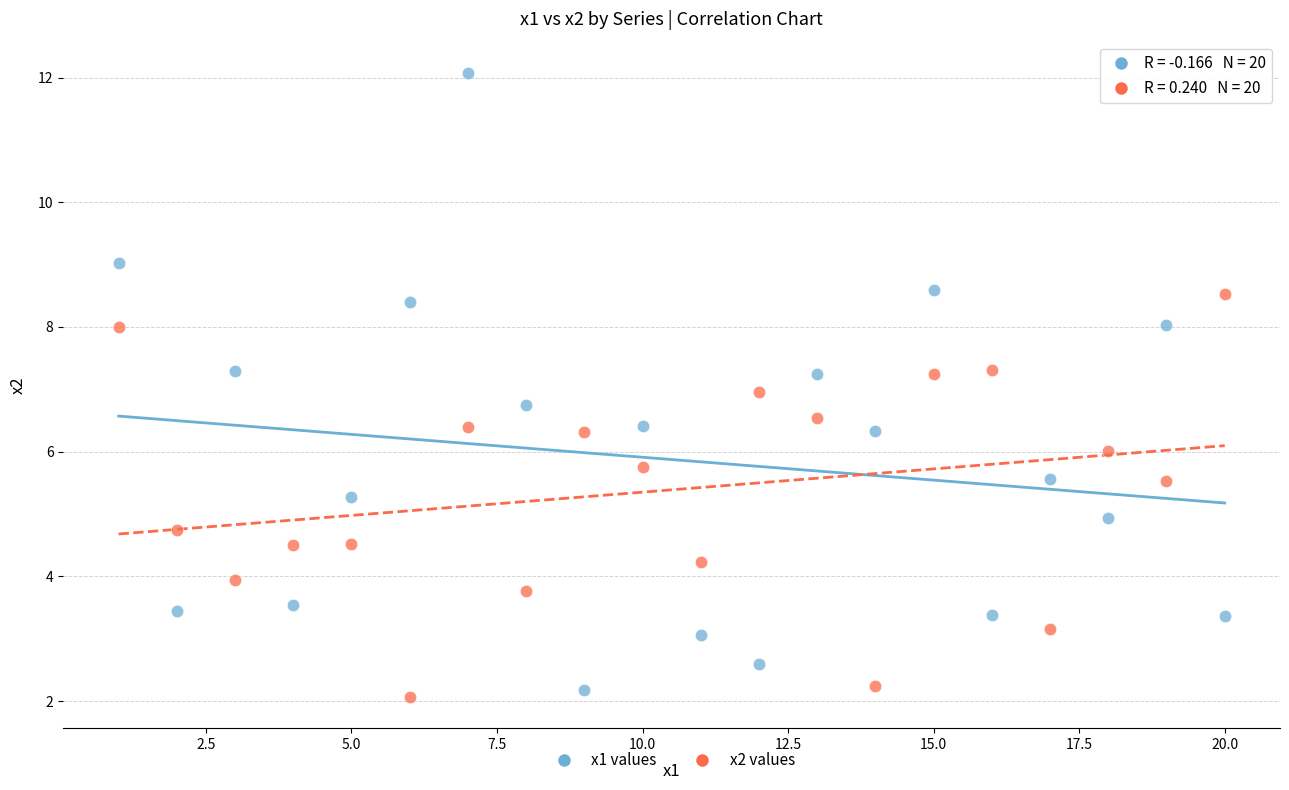

Across all data points, what is the range of X values (max minus min)?

19.0